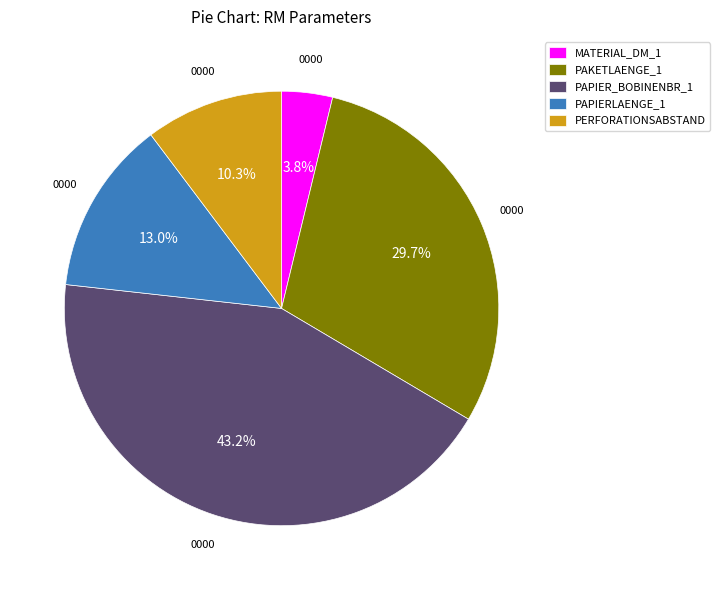

Combined, what portion of the pie is PAPIERLAENGE_1 and PAKETLAENGE_1?

42.7%